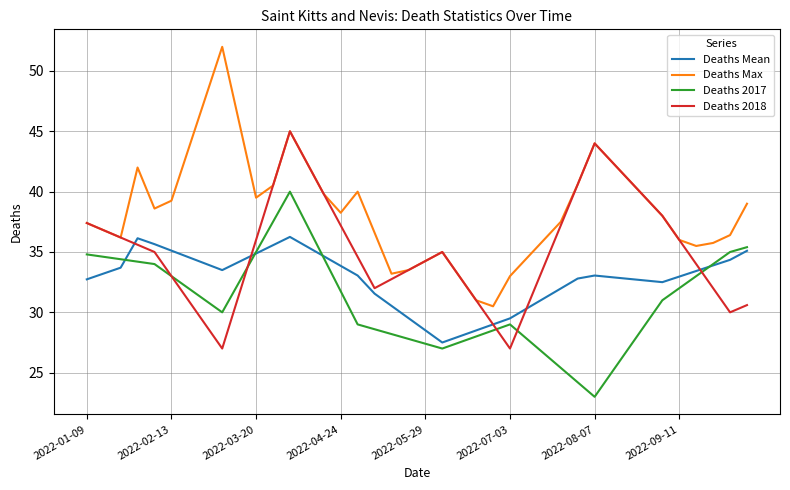

What is the minimum value shown in the chart?

23.0